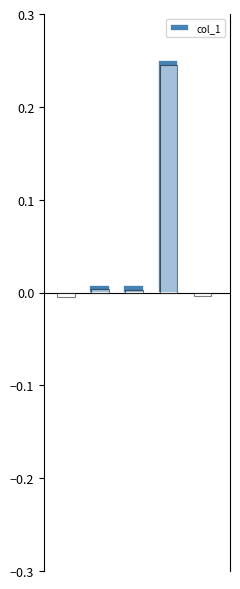

Reading left to right, what are all the values shown in this chart?

0=0.0	1=0.0	2=0.0	3=0.2	4=0.0